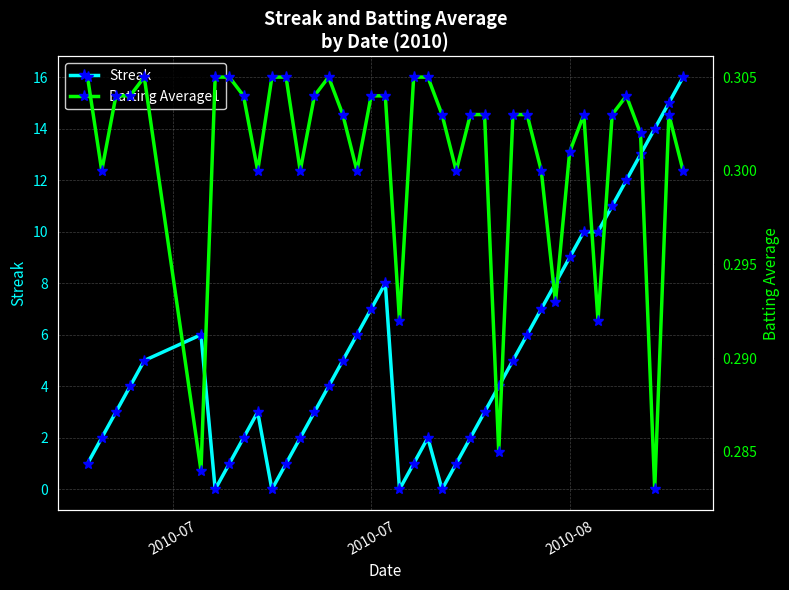

List the series in order of their peak value, highest first.

Streak, Batting Average1